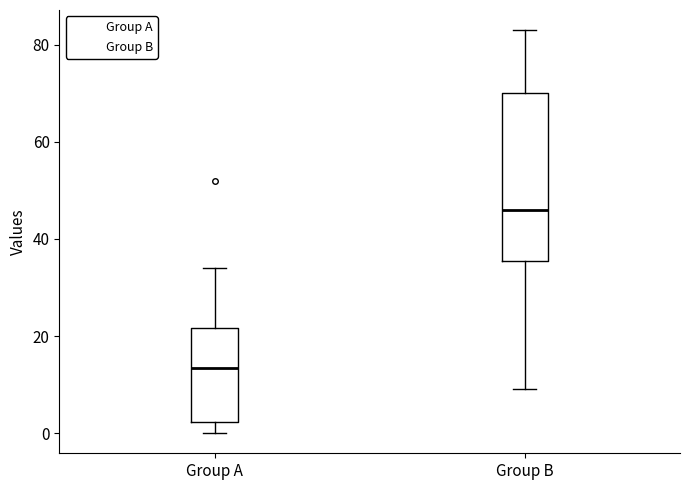

Reading left to right, read every box against the y-axis: the position of its median line, the range the box covers, and the ends of its whiskers. The values are not printed on the chart, so give them approximately, as read against the axis.

Group A: median 14, box 2 to 22, whiskers 0 to 34
Group B: median 46, box 36 to 70, whiskers 10 to 84